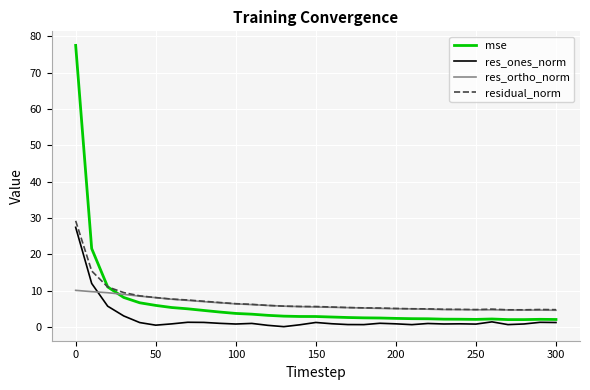

What is the maximum value for mse?

77.5